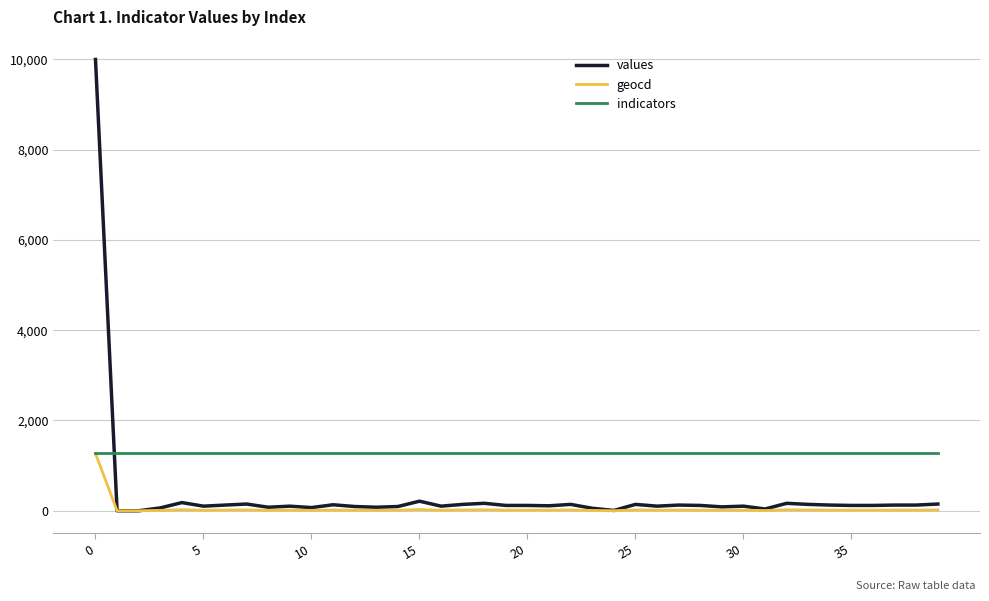

After their last crossing, which series has the higher values: indicators or values?

indicators